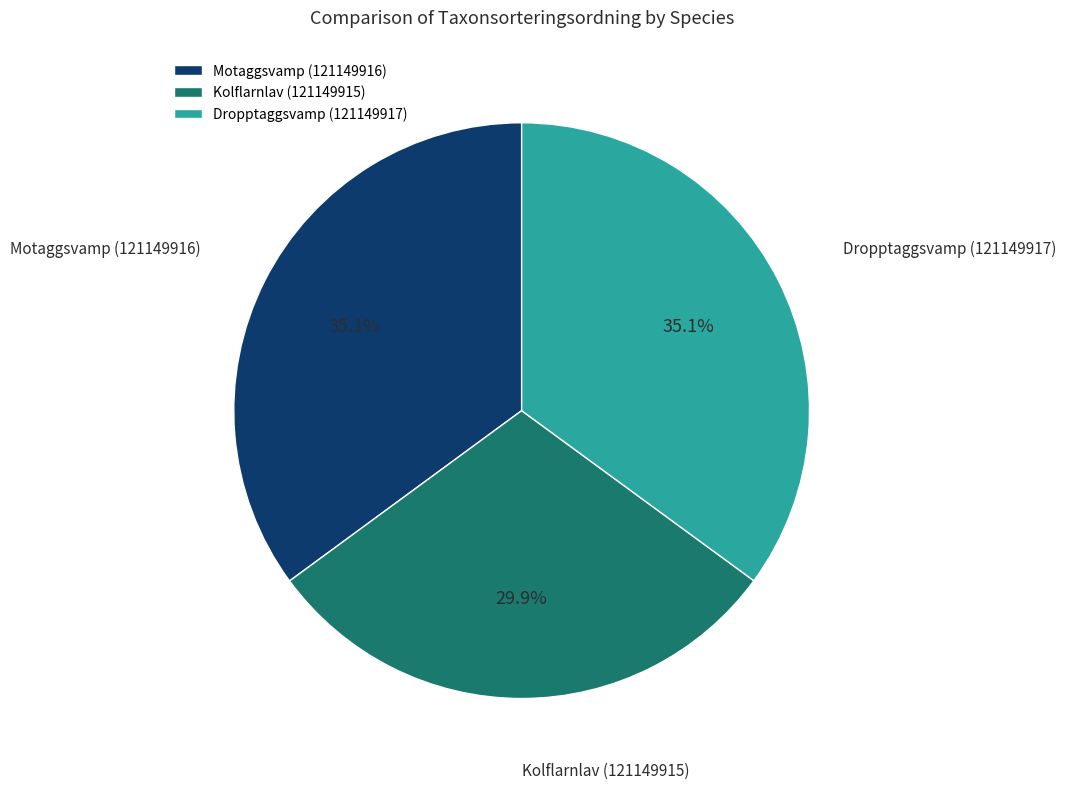

Which slice is the smallest?

Kolflarnlav (121149915)